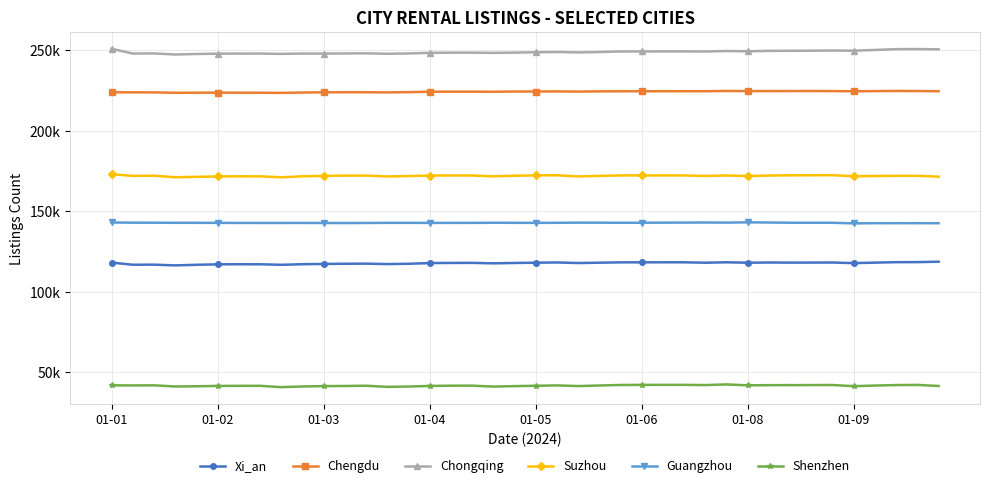

Is this an area chart (filled region under the line)?

No